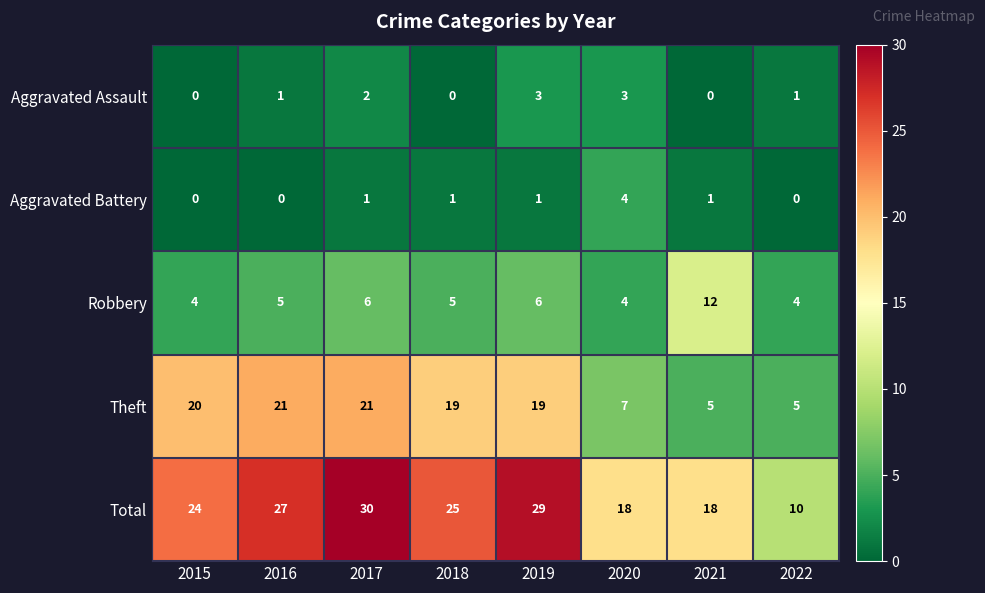

Which series has the widest spread of values?

Total